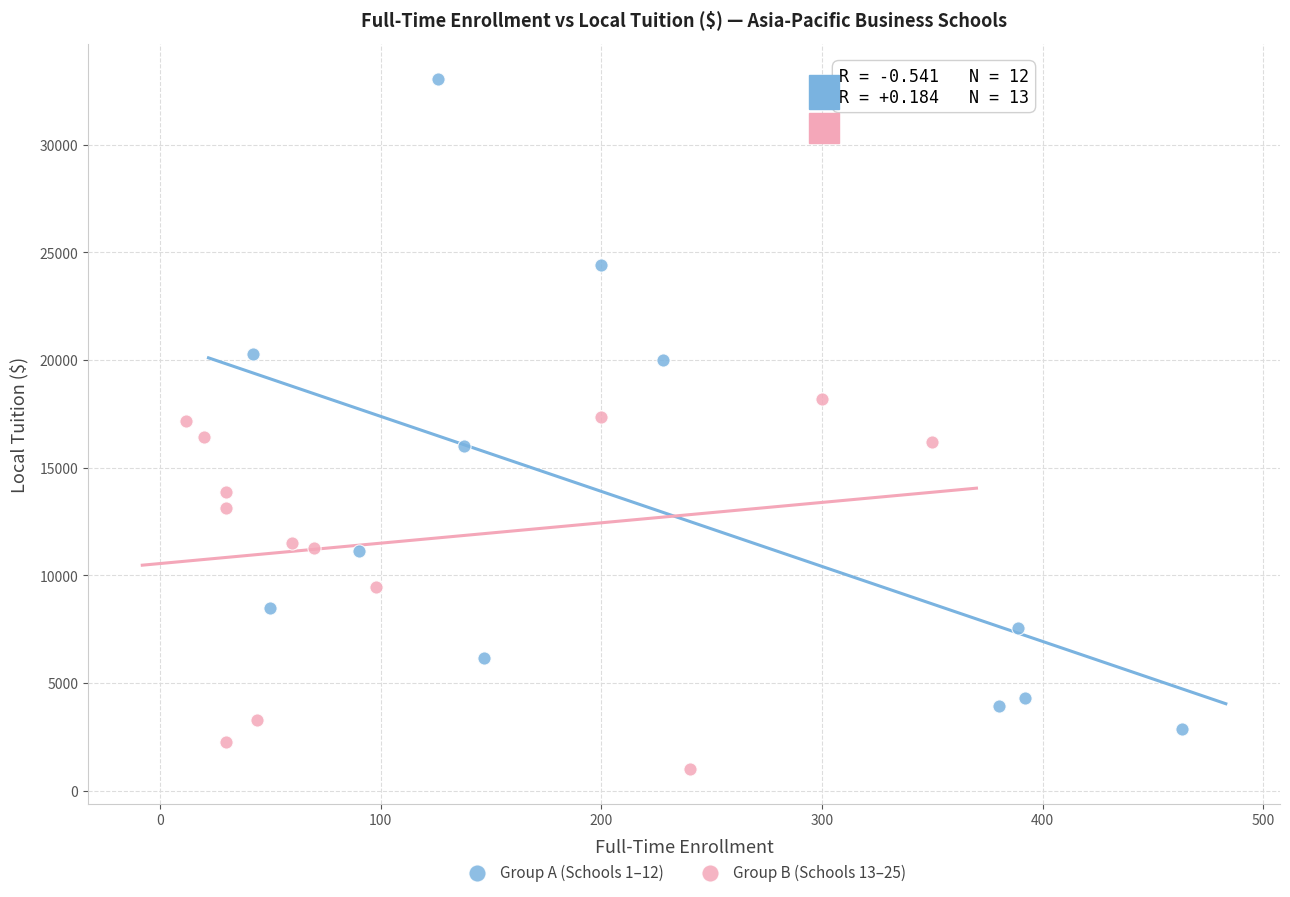

Which series has the largest Y range (max minus min)?

Group A (Schools 1–12)